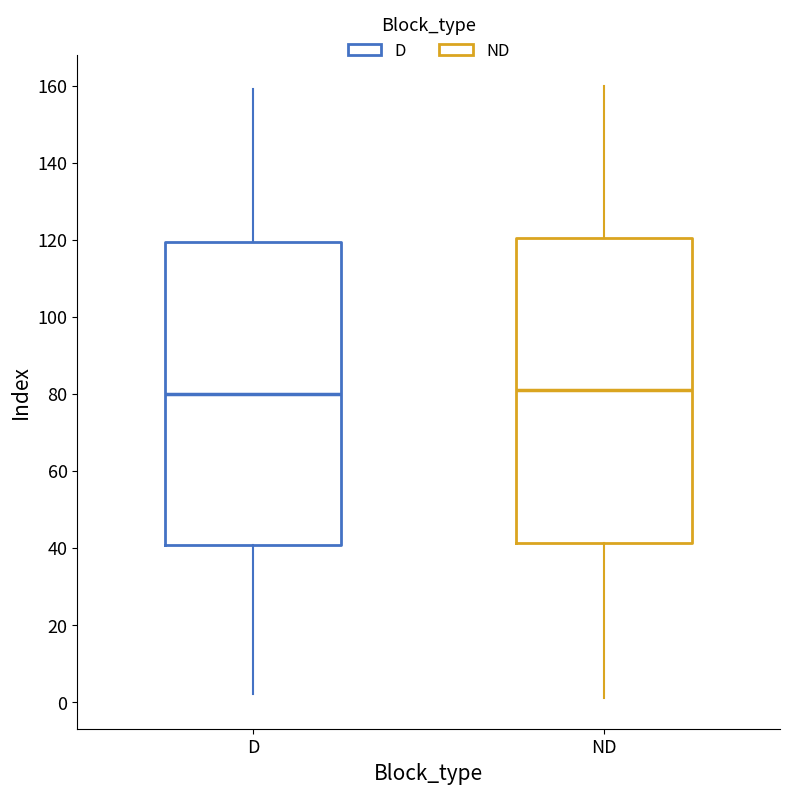

Reading left to right, read every box against the y-axis: the position of its median line, the range the box covers, and the ends of its whiskers. The values are not printed on the chart, so give them approximately, as read against the axis.

D: median 80, box 40 to 120, whiskers 2 to 160
ND: median 82, box 42 to 120, whiskers 2 to 160